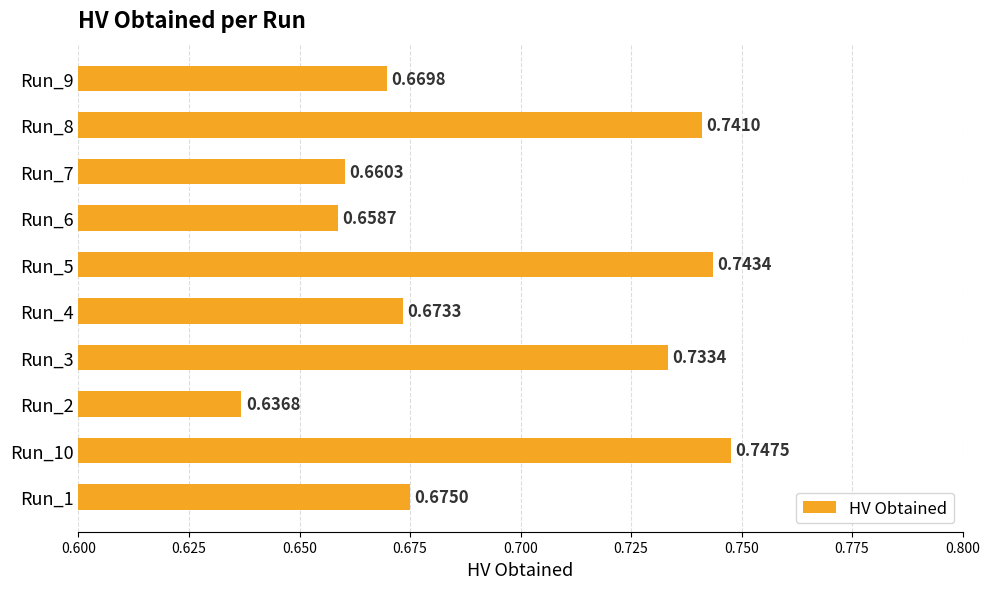

Rank the categories by value from lowest to highest.

Run_2, Run_6, Run_7, Run_9, Run_4, Run_1, Run_3, Run_8, Run_5, Run_10